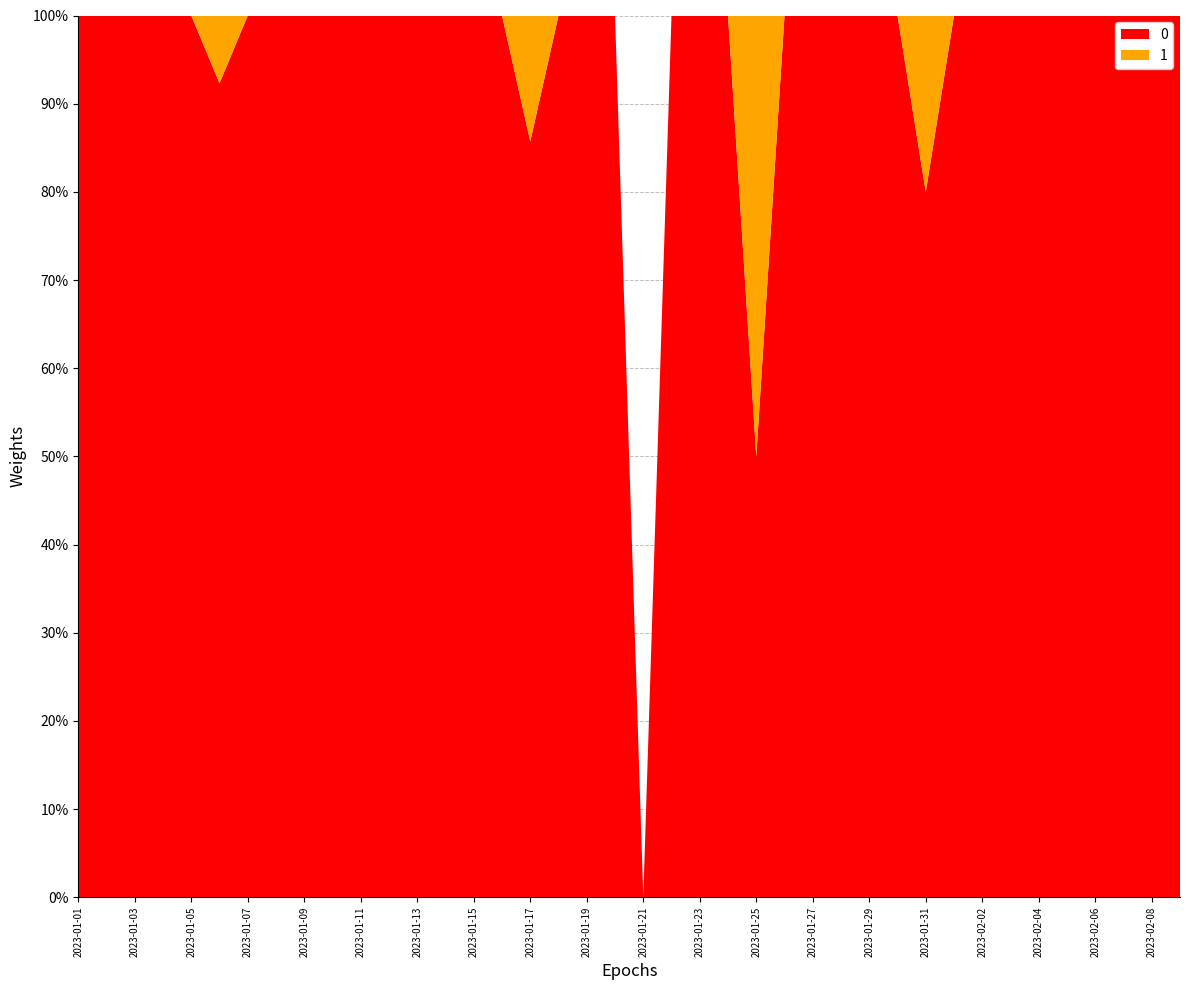

Reading right to left, transcribe all the data shown in this chart.

0: 4	7	4	6	2	2	4	5	1	4	3	3	2	3	2	1	3	7	1	0	4	2	3	6	5	1	4	7	6	4	5	4	8	2	12	13	9	5	9	8
1: 0	0	0	0	0	0	0	0	0	1	0	0	0	0	0	1	0	0	0	0	0	0	0	1	0	0	0	0	0	0	0	0	0	0	1	0	0	0	0	0